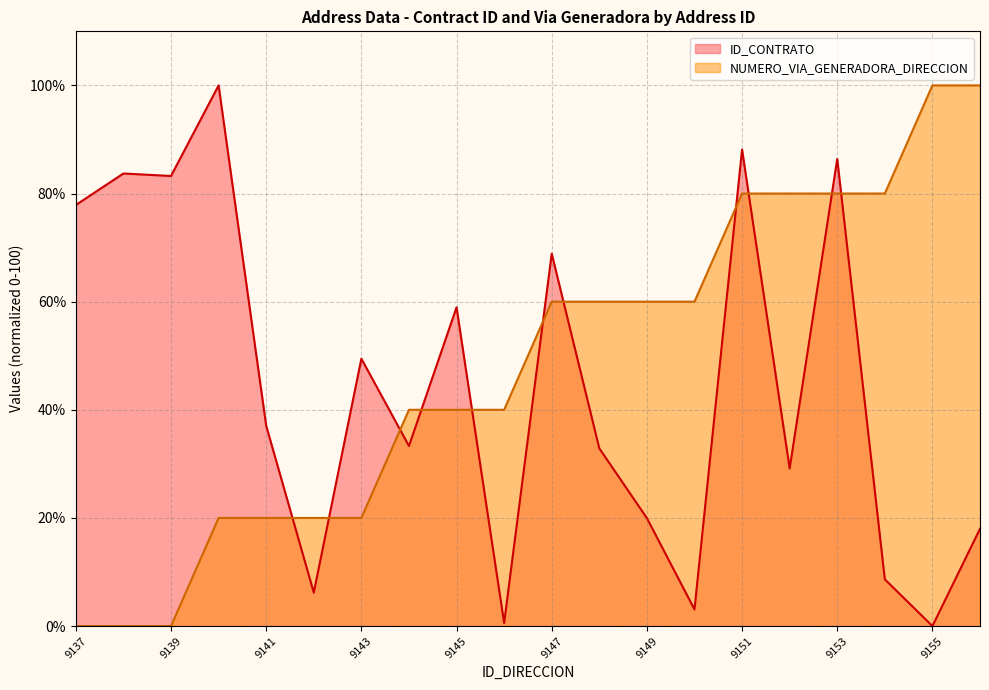

How many lines are shown in the chart?

2